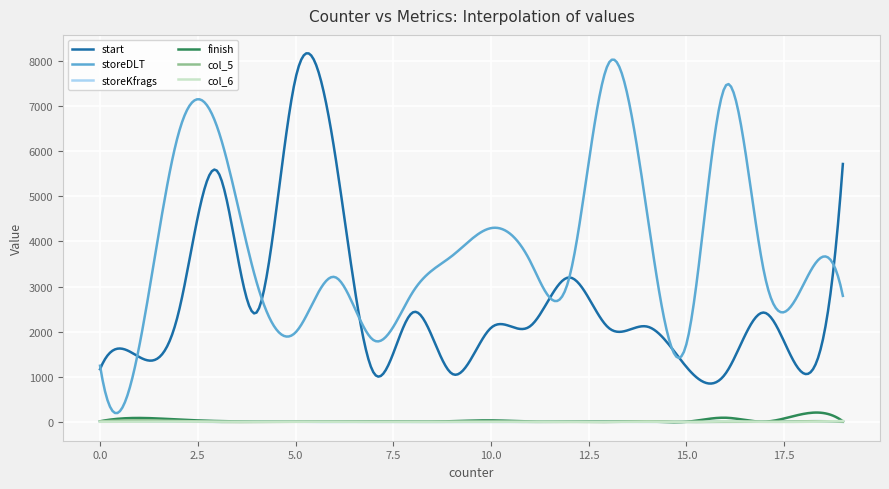

Which series has the largest total across all categories?

storeDLT